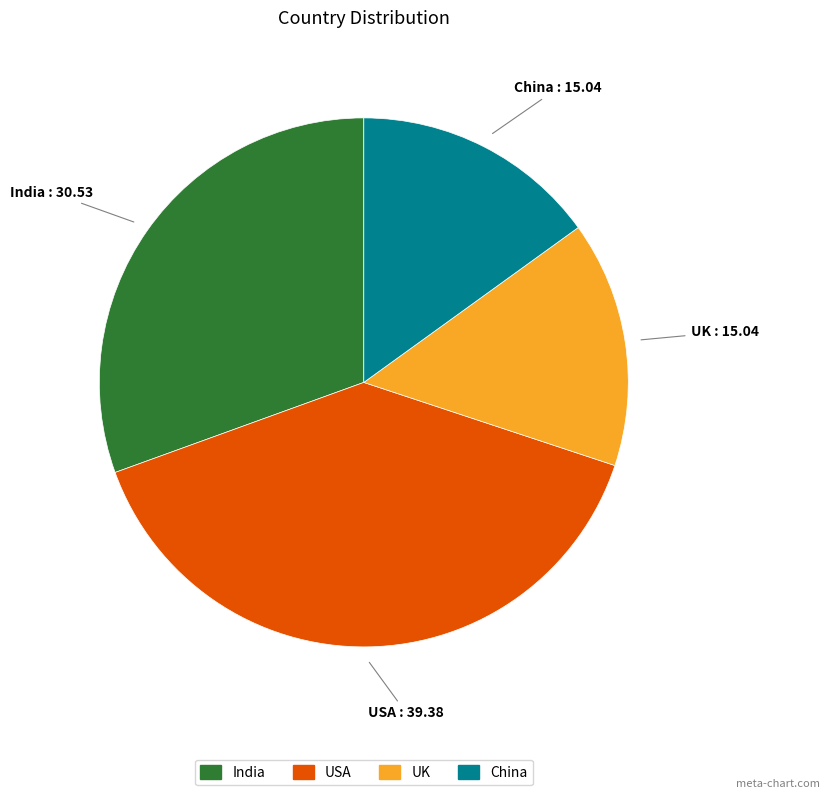

Count the number of slices in the pie.

4